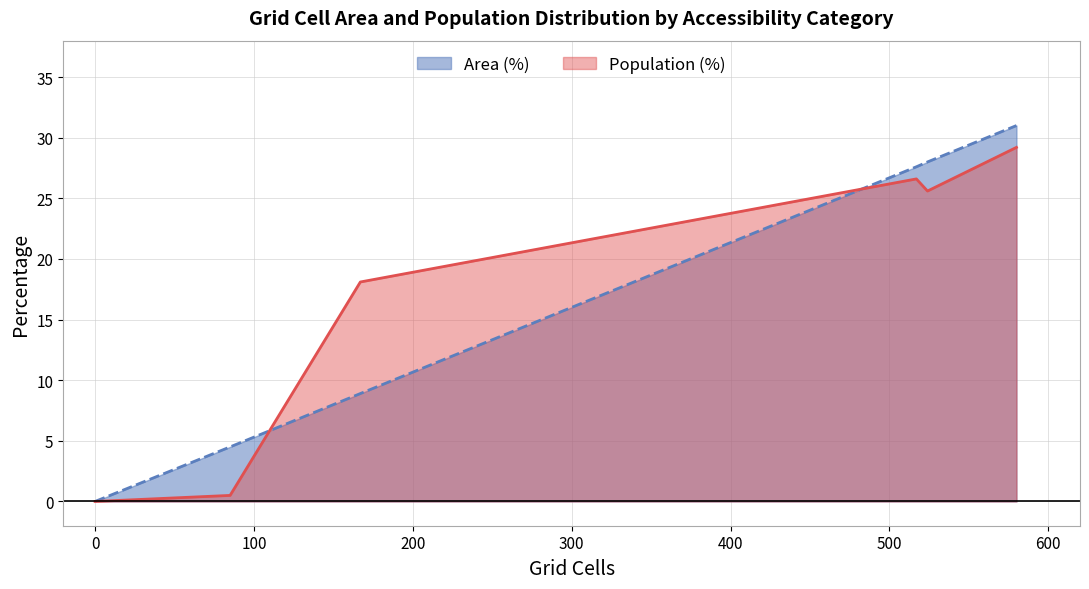

Which series has the widest spread of values?

Area (%)